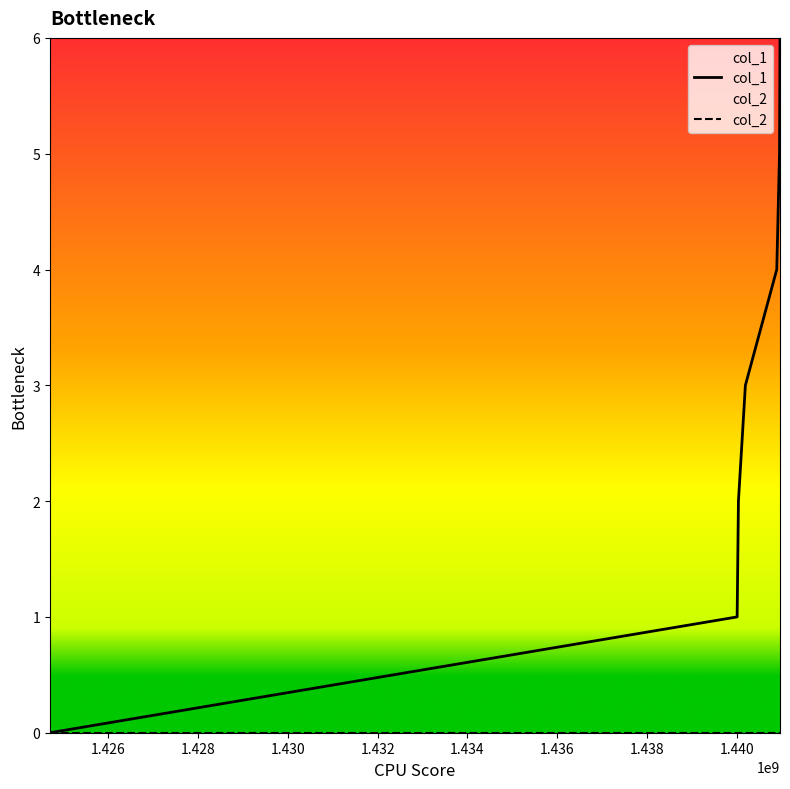

Reading left to right, list all the values displayed in this chart.

col_1: 0	1	2	3	4	5	6
col_2: 0	0	0	0	0	0	0